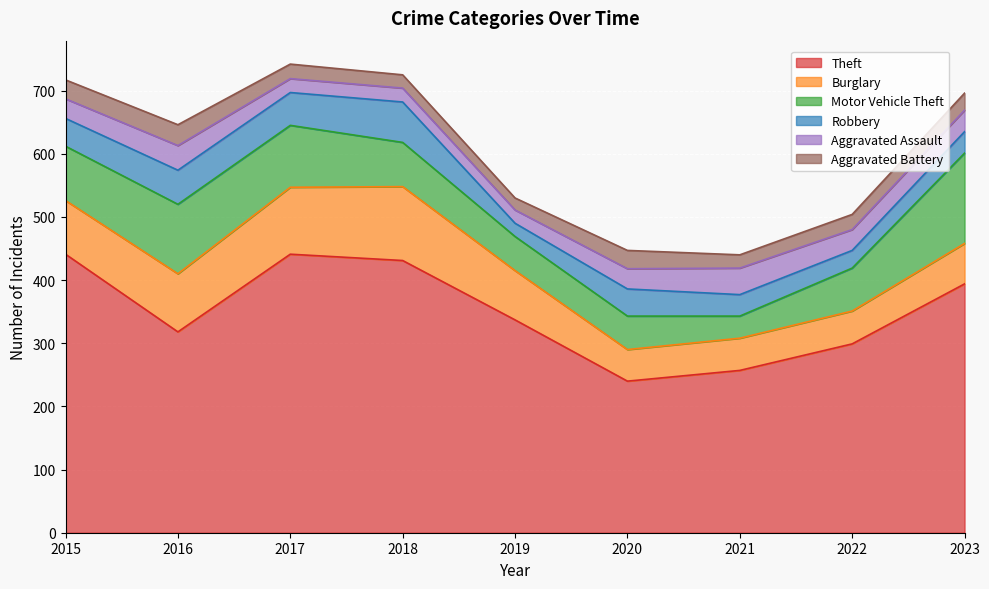

In Aggravated Assault, how many points are lower than both neighbors (excluding endpoints)?

2